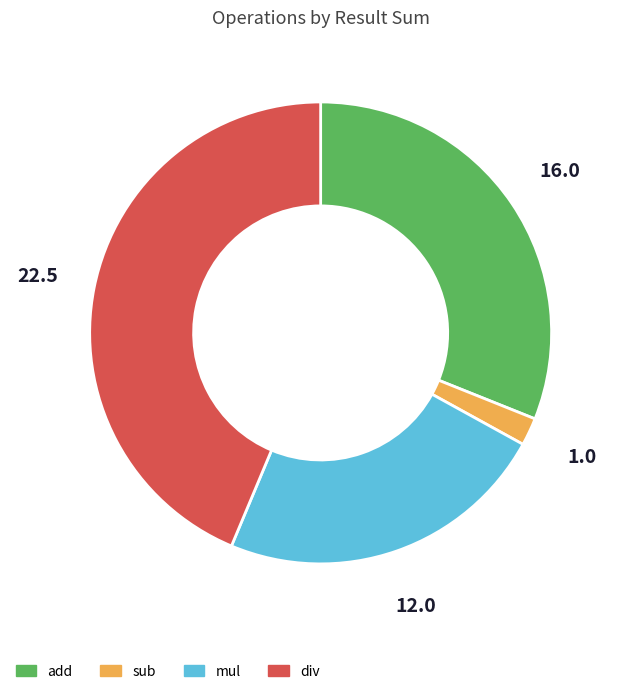

How many segments does this pie chart have?

4